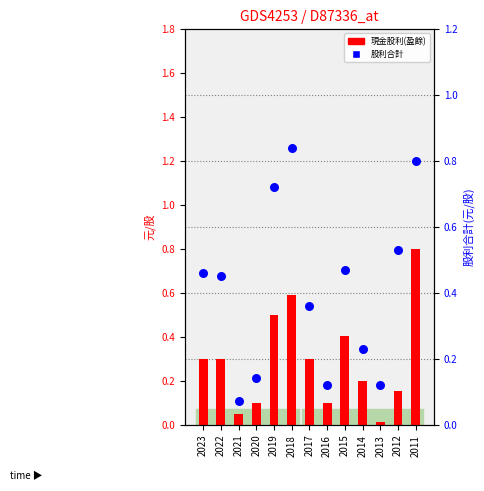

Is the value of 股利合計 at 2013 greater than the value of 現金股利(盈餘) at 2011?

No